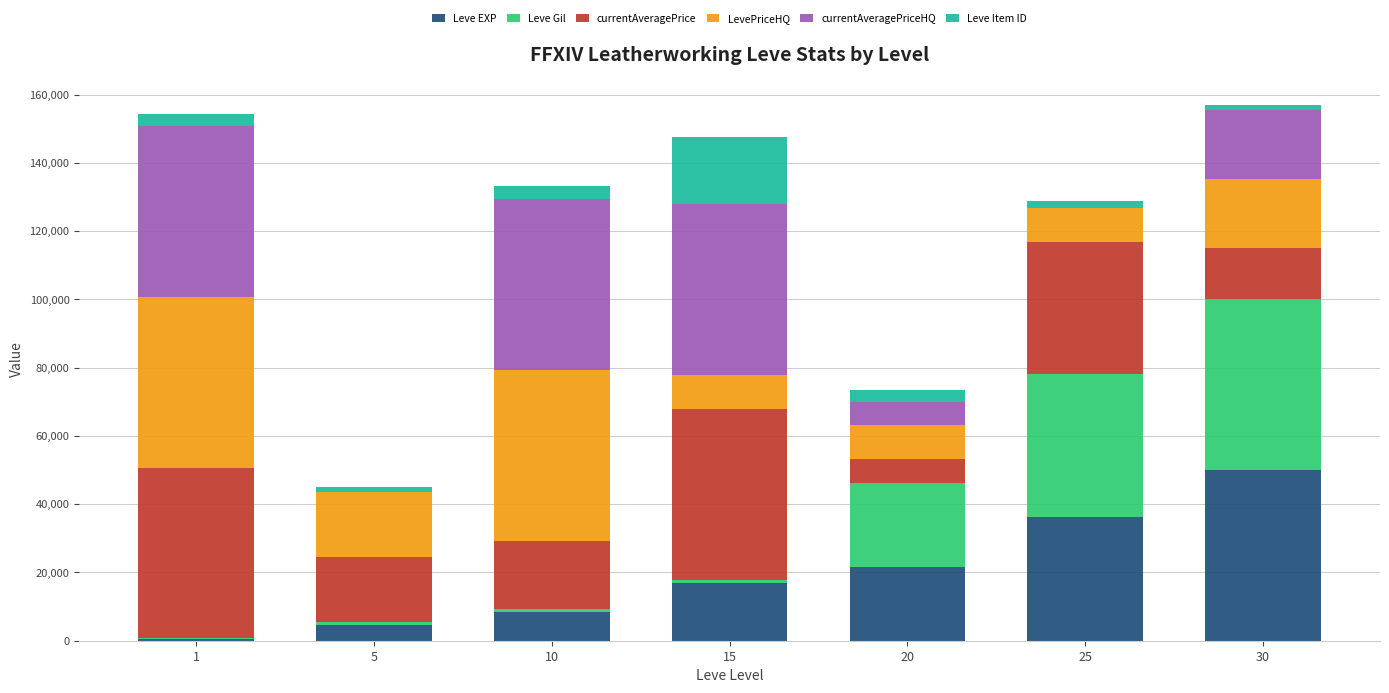

The Leve EXP series shows 8430 at 10. True or false?

True